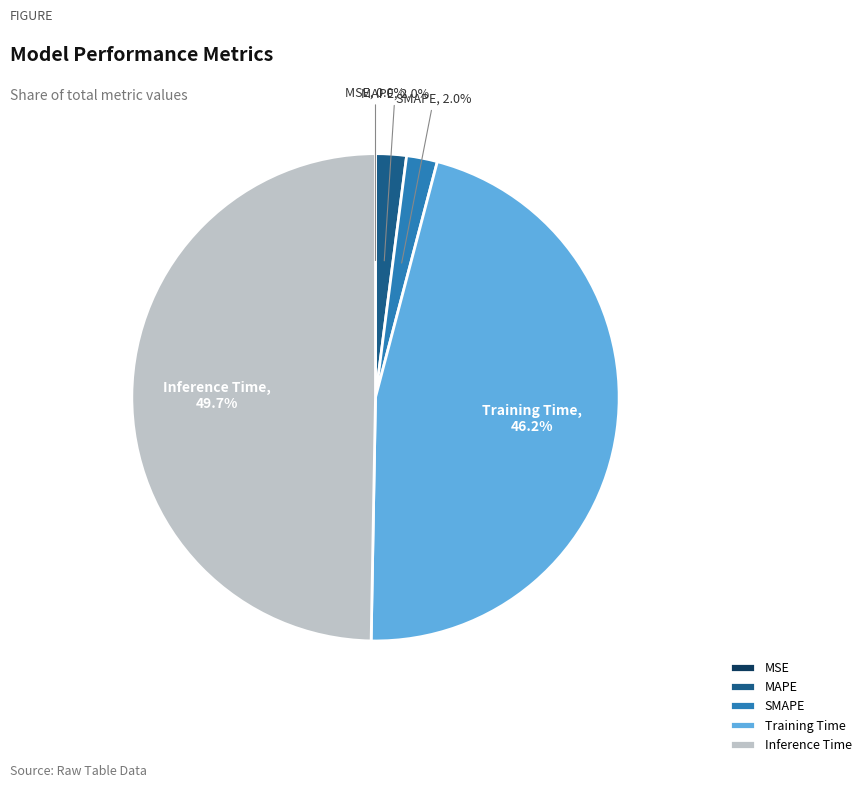

Is Training Time the majority of the pie?

No